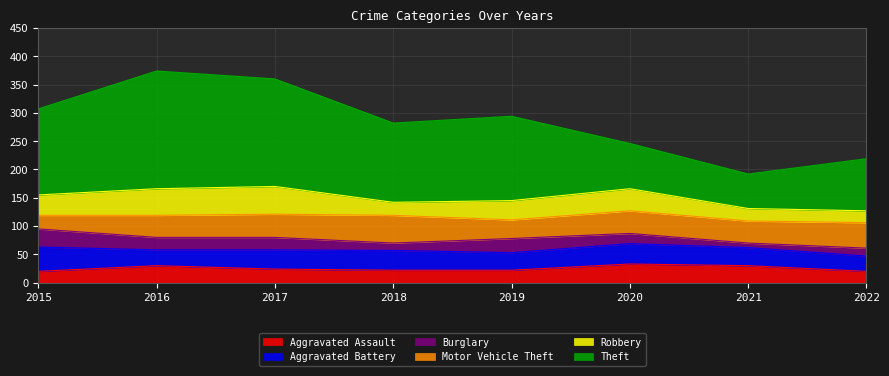

What is the value of the Burglary point at the 4th from the left?

13